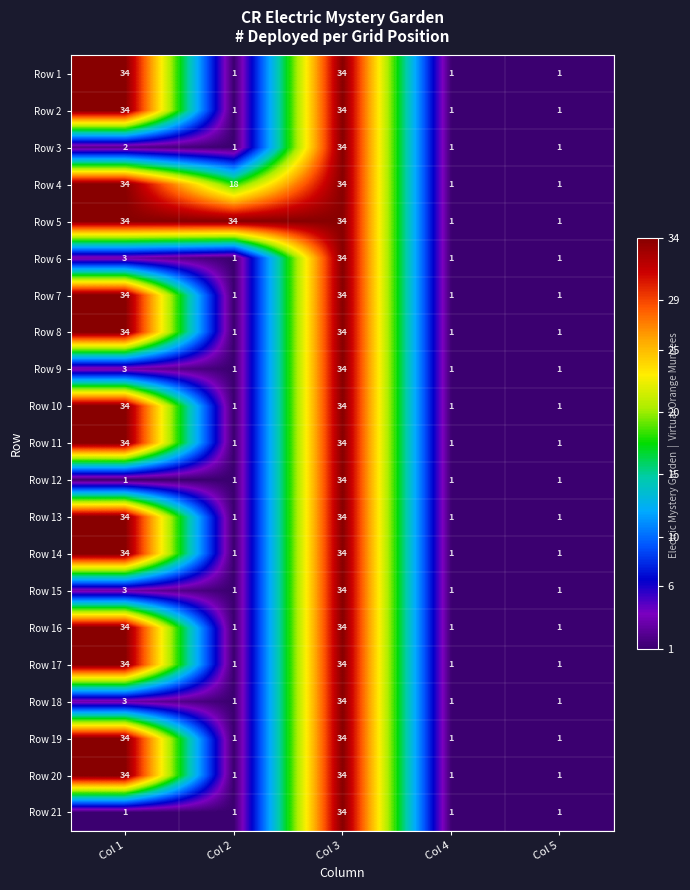

The value of Row 13 at Col 1 is 60. True or false?

False